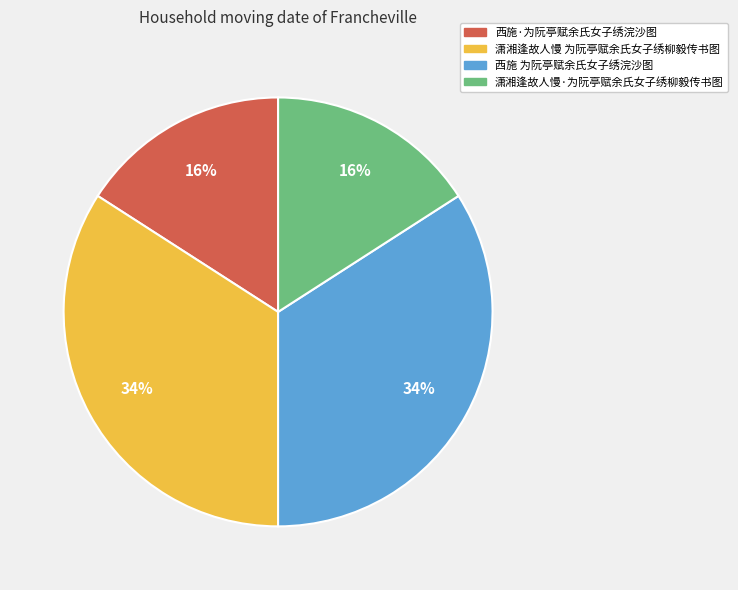

Between 西施 为阮亭赋余氏女子绣浣沙图 and 西施·为阮亭赋余氏女子绣浣沙图, which is larger?

西施 为阮亭赋余氏女子绣浣沙图